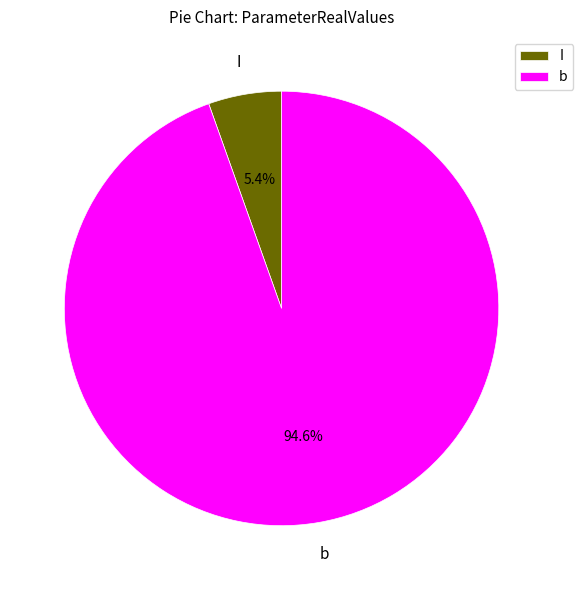

To the nearest percent, what is the difference between the largest and smallest slice percentages?

89%